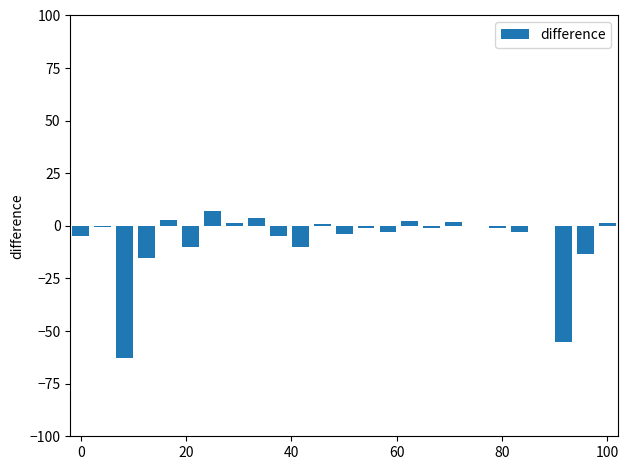

What is the greatest value displayed?

7.3